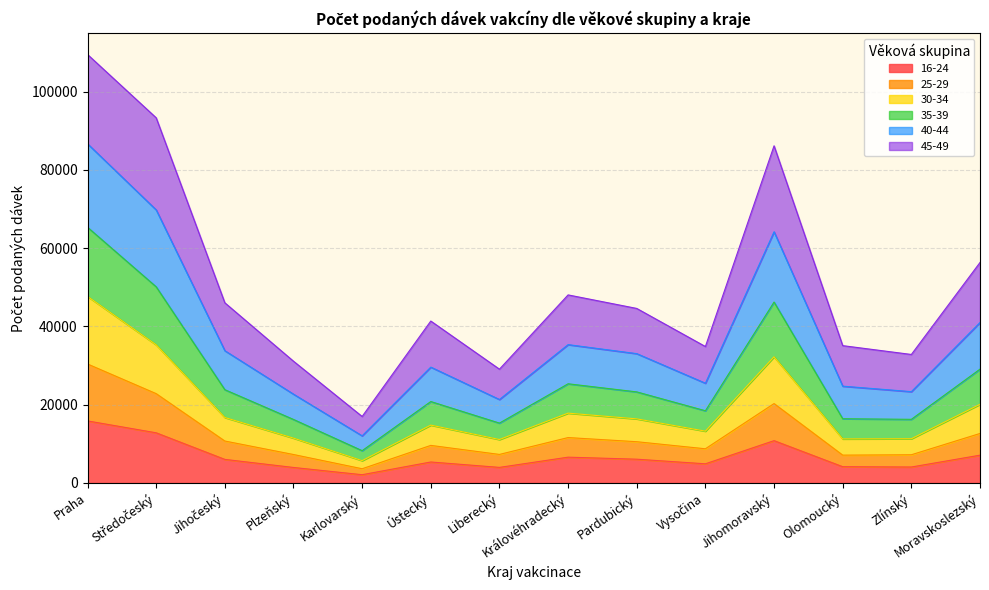

What is the total value across all series at Pardubický?

44578